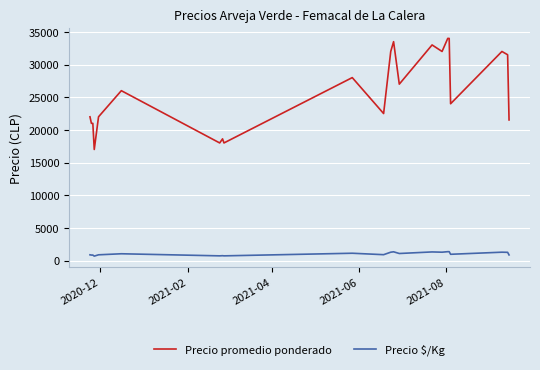

True or false: Precio promedio ponderado and Precio $/Kg cross at least once.

False